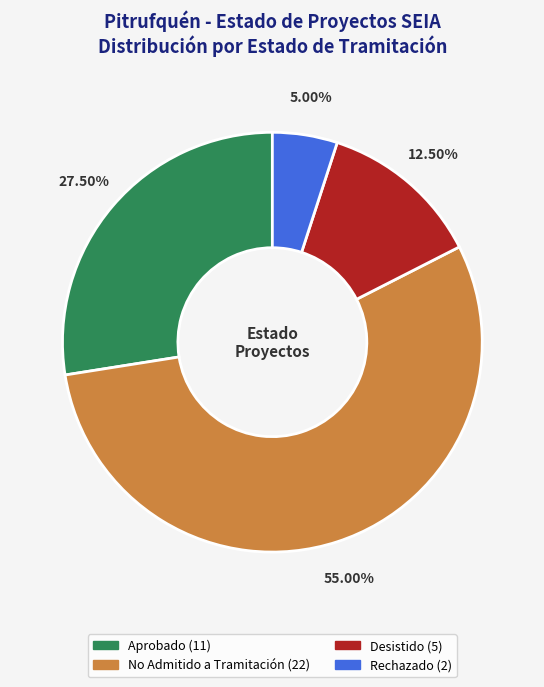

Does any single category account for the majority?

Yes